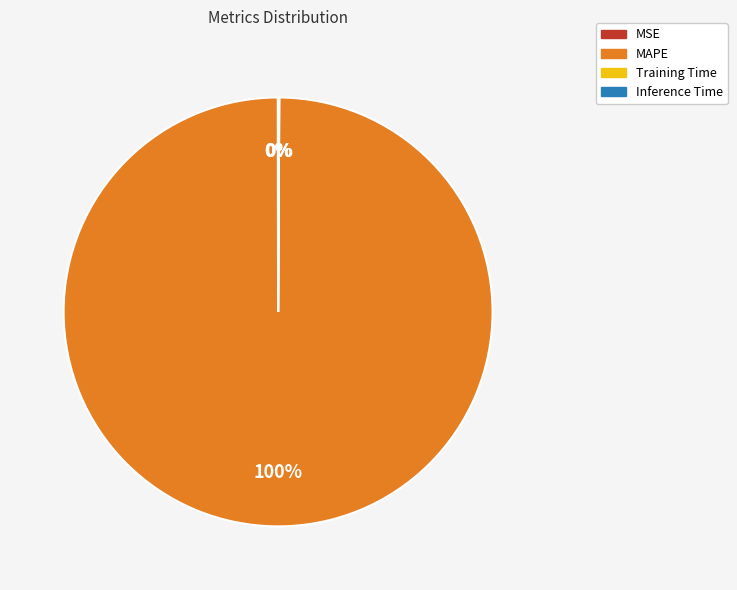

What is the majority slice?

MAPE